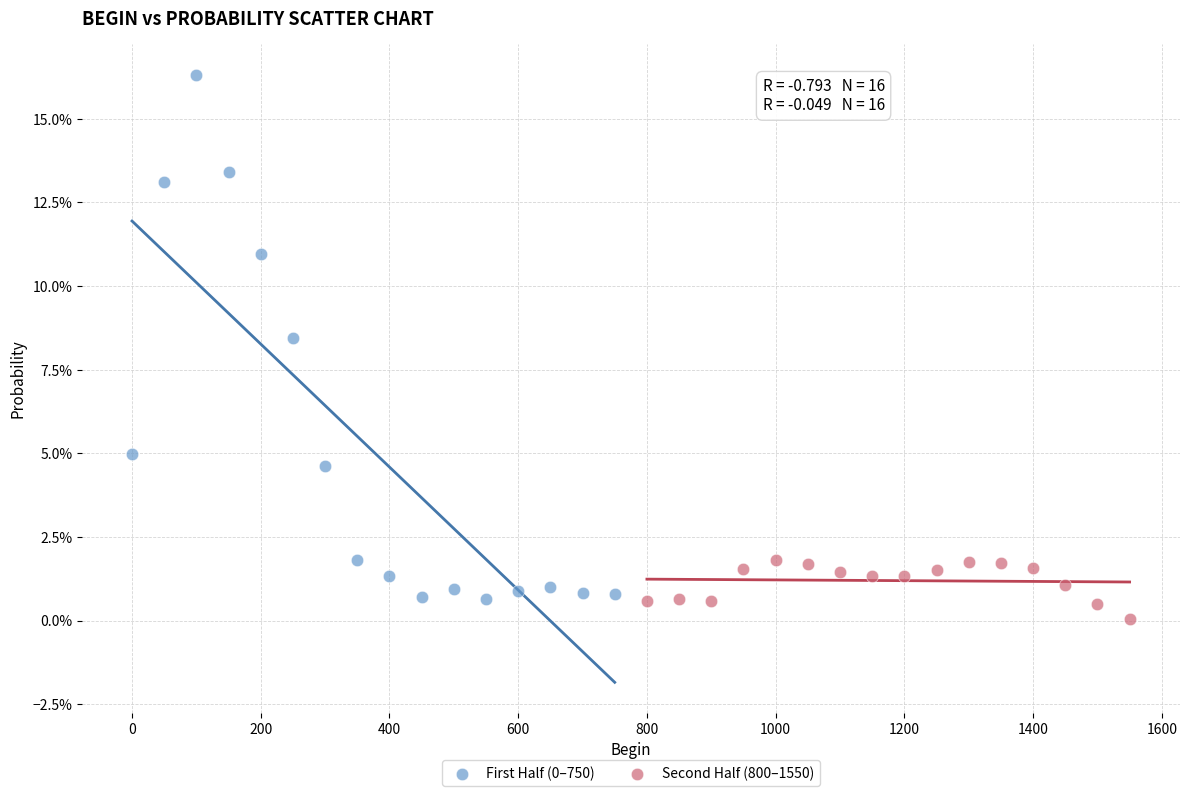

Which series contains the lowest Y value?

Second Half (800–1550)